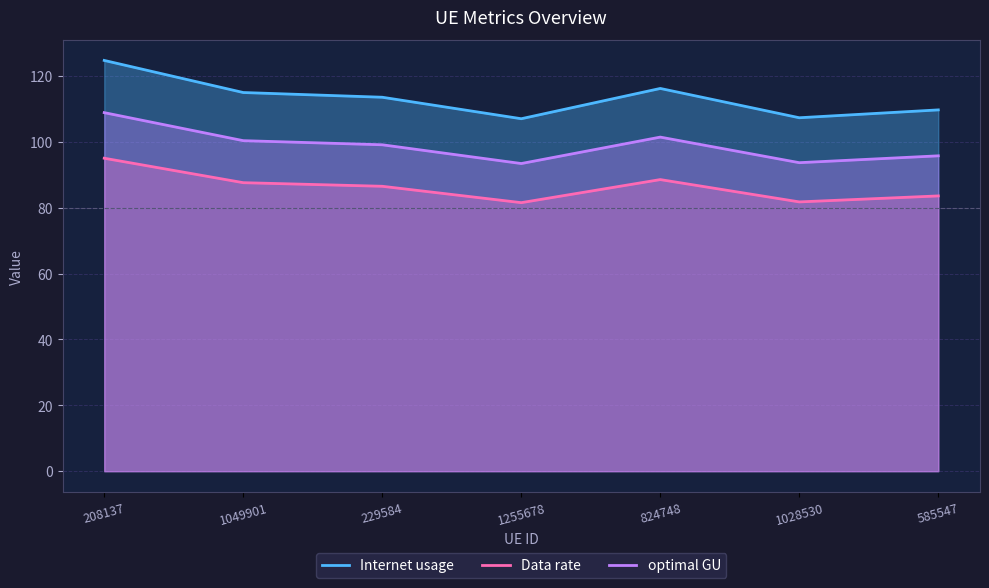

What is the difference between the maximum and minimum values in the optimal GU series?

15.5